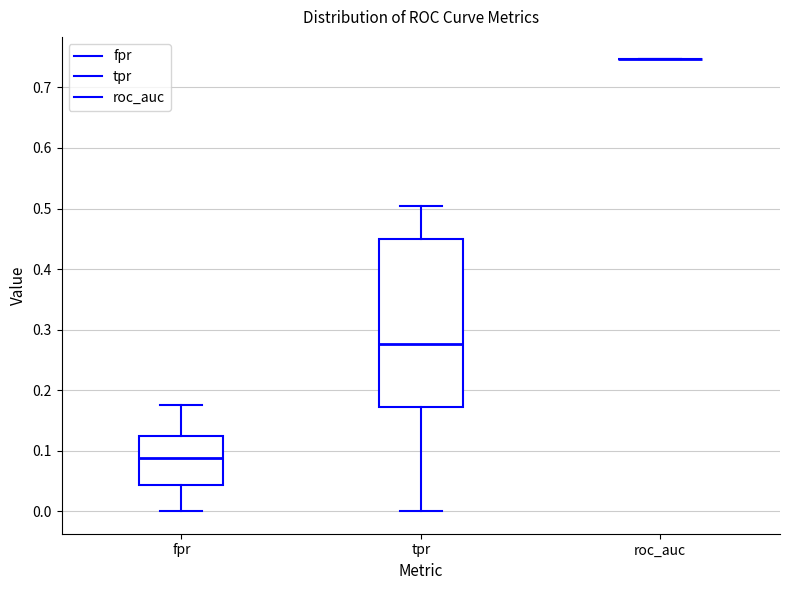

Where is the upper edge of the box for fpr on the y-axis? The values are not printed on the chart, so give them approximately, as read against the axis.

0.12